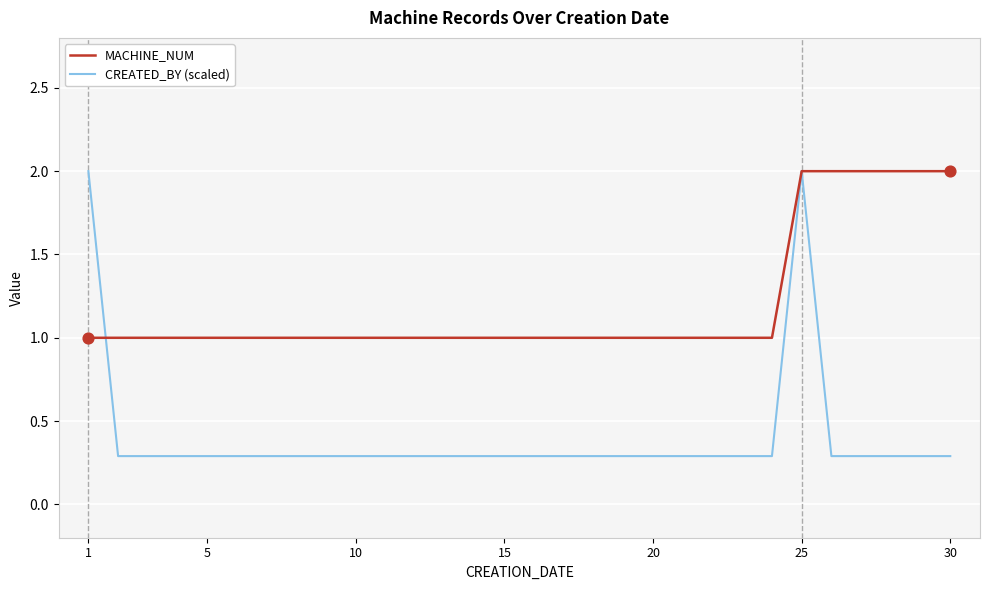

Which series has the largest total across all categories?

MACHINE_NUM